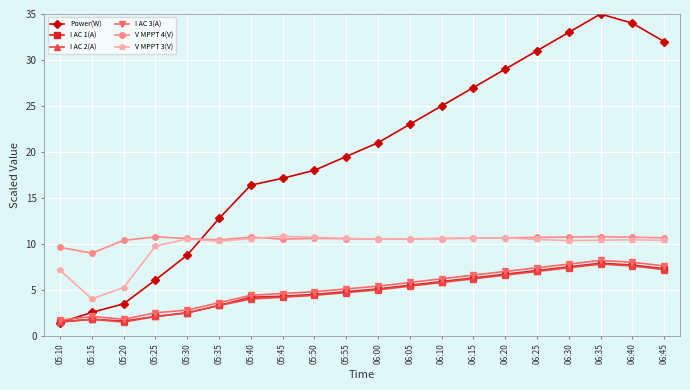

What is the label of the 18th point from the right?

05:20